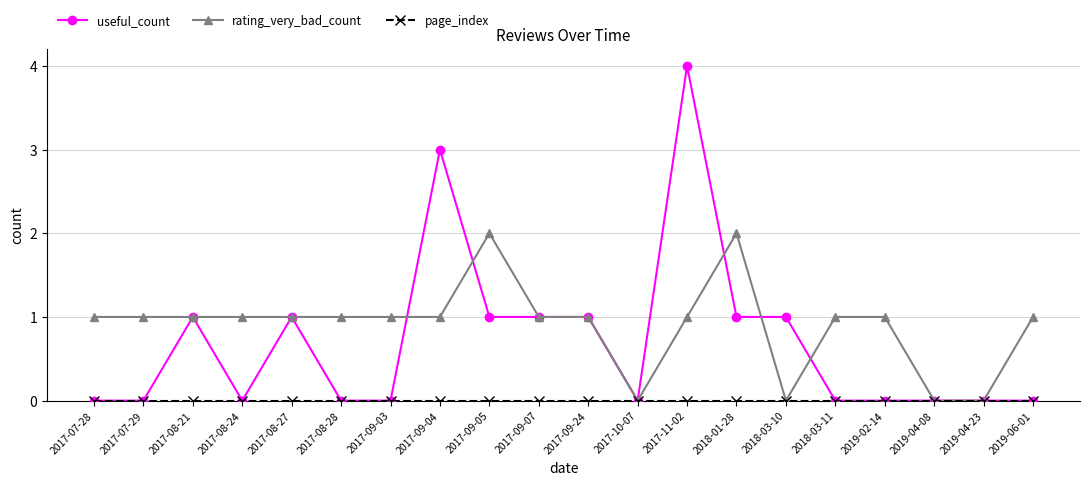

What is the sum of the useful_count values at 2017-11-02 and 2017-09-07?

5